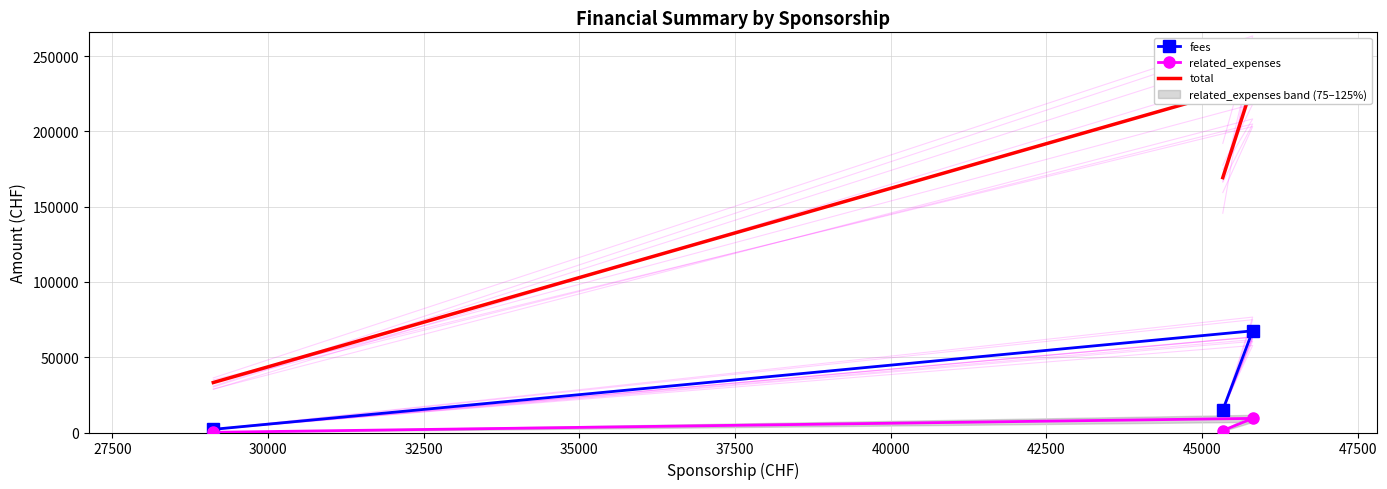

What is the highest value of the fees series?

67550